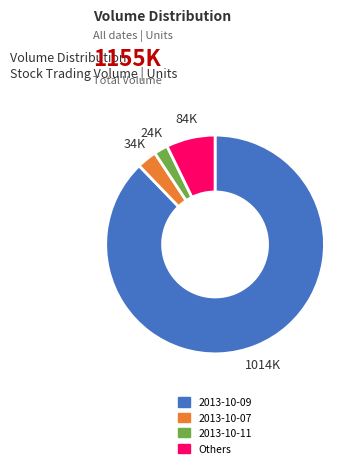

Is there a majority slice in this chart?

Yes